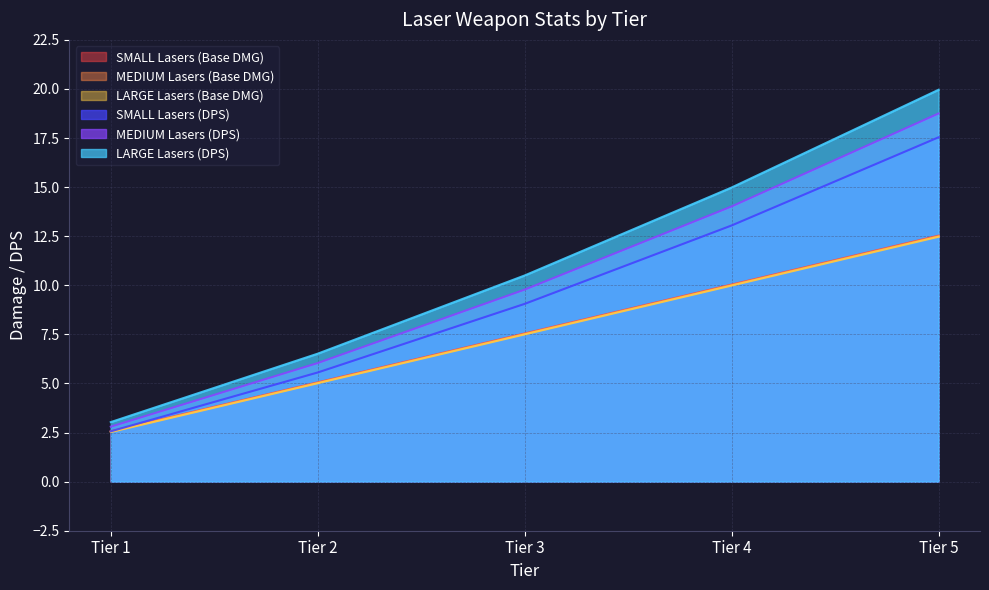

Where does the LARGE Lasers (DPS) series first go above 10?

Tier 3